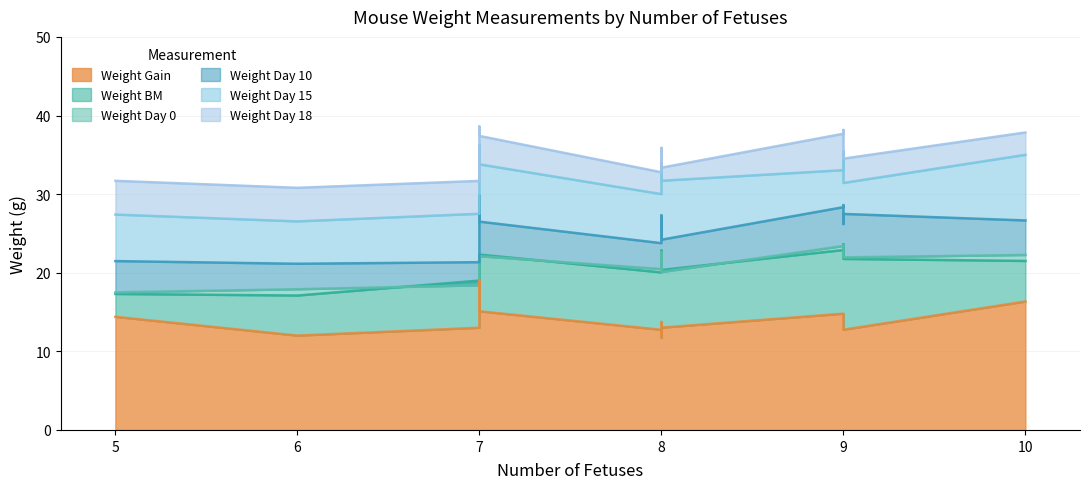

Rank the series at 7 from lowest to highest value.

weight_gain, weight_0, weight_bm, weight_10, weight_15, weight_18